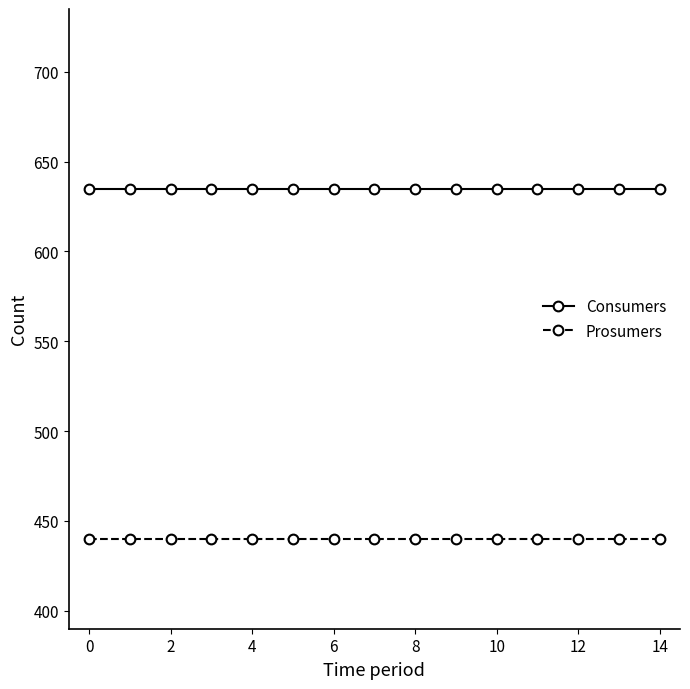

True or false: Consumers and Prosumers cross at least once.

False